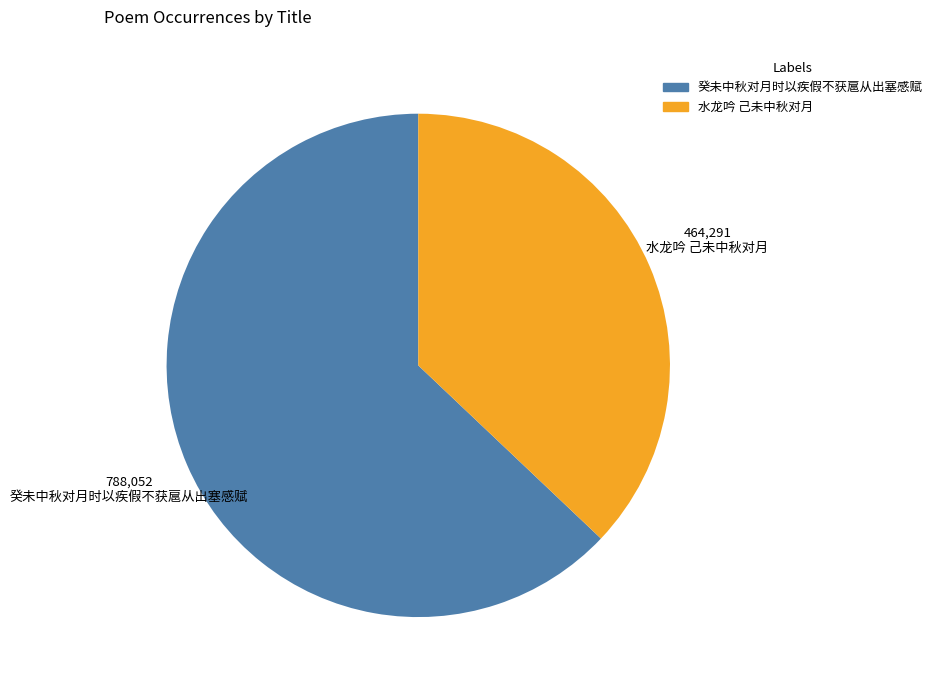

Is it true that 水龙吟 己未中秋对月 is 37% of the pie?

True